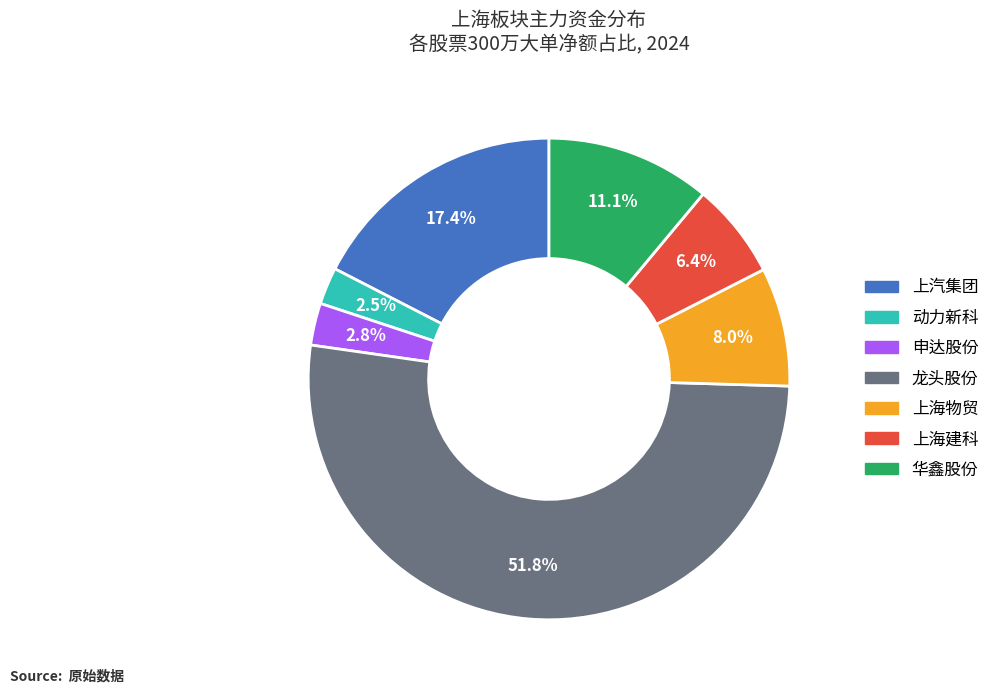

To the nearest percent, what is the combined percentage of 上海物贸 and 申达股份?

11%